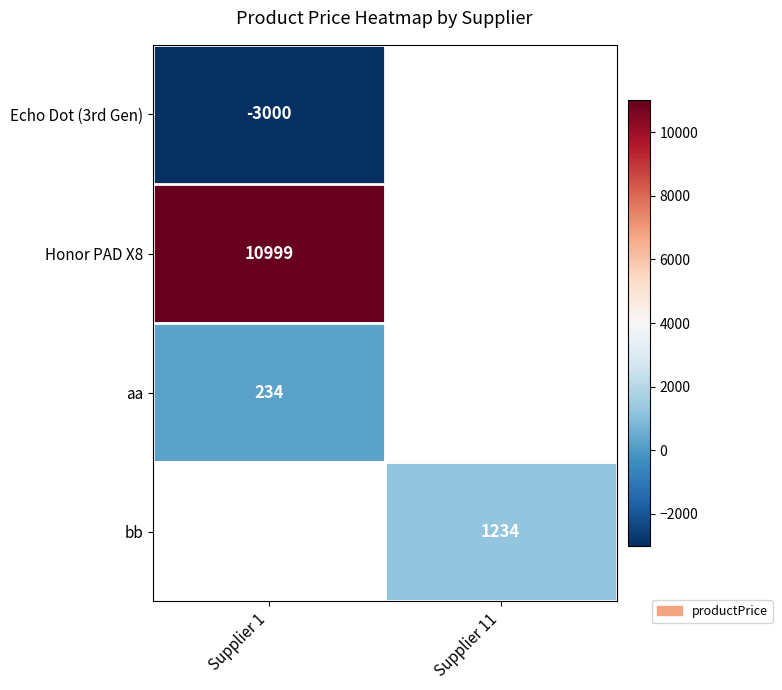

Between Supplier 11 and Supplier 1, which is larger?

Supplier 1